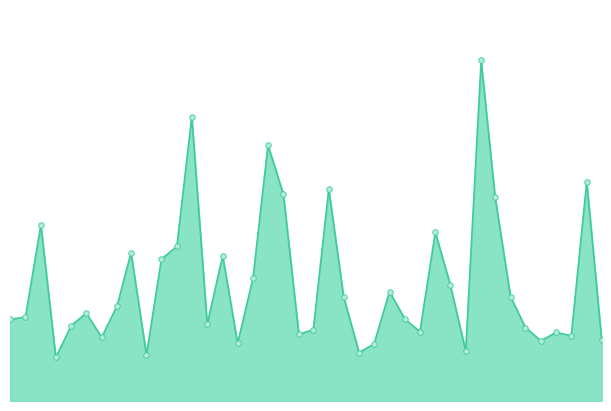

Is this an area chart (filled region under the line)?

Yes